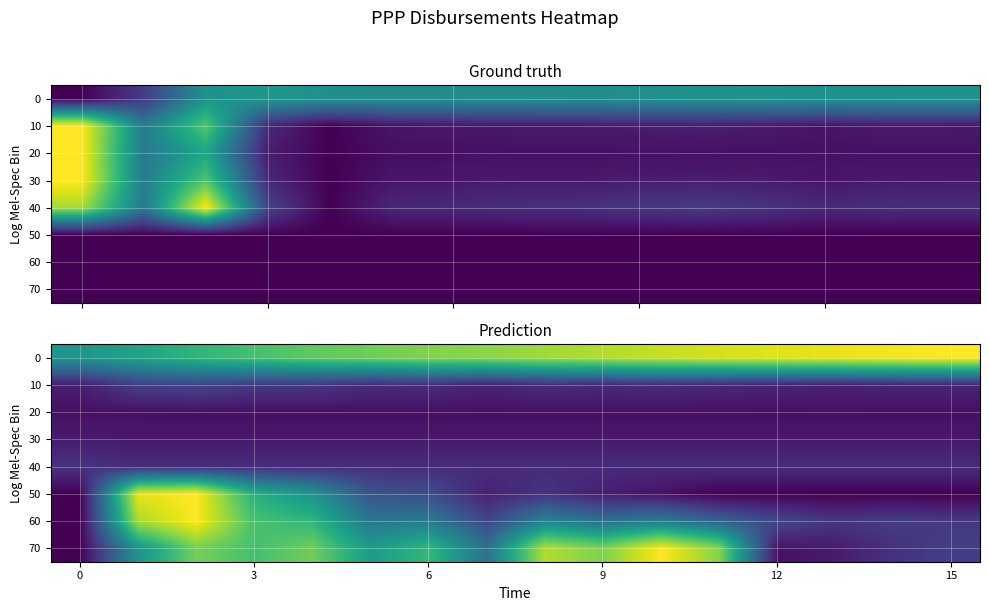

At how many categories does at least one series exceed 0?

16